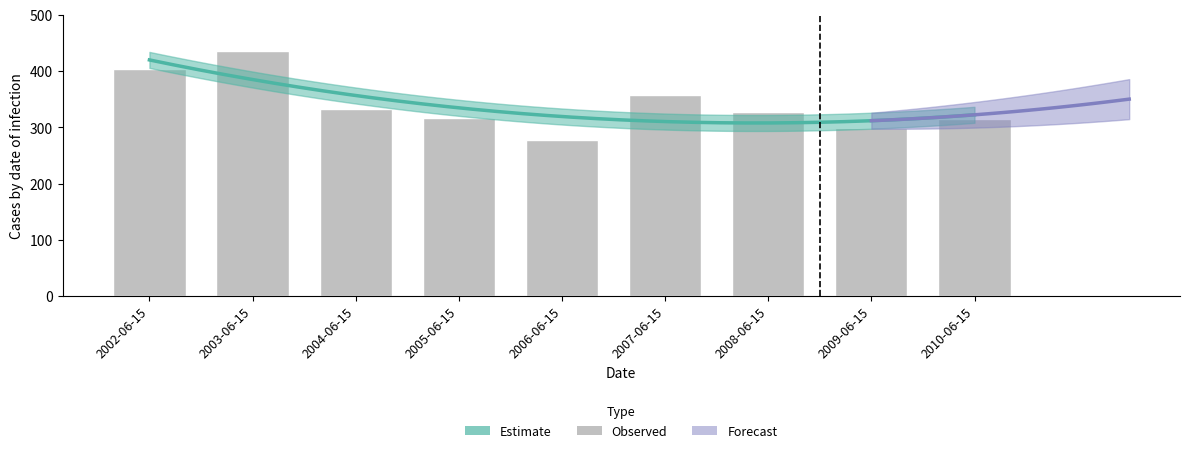

Which label corresponds to the largest value in the chart?

2003-06-15